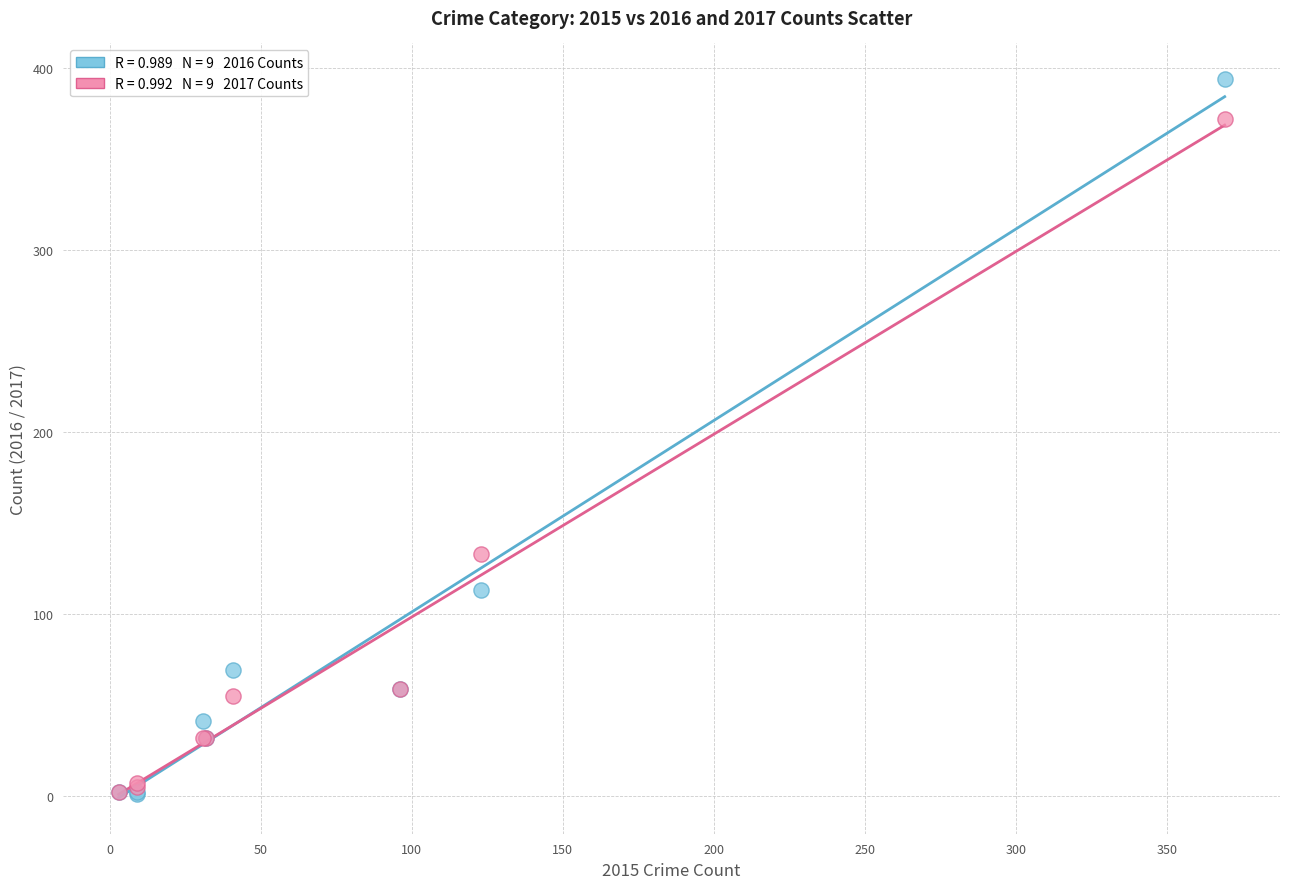

Across all series, what Y value is closest to 197?

133